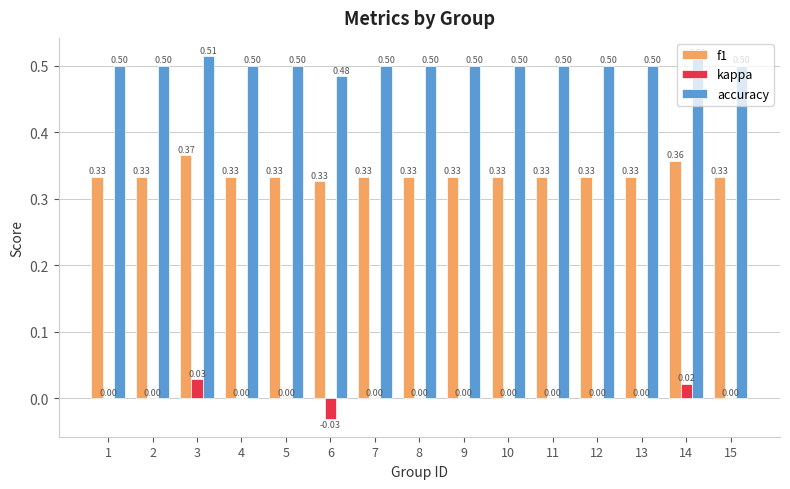

What is the sum of all accuracy values?

7.5